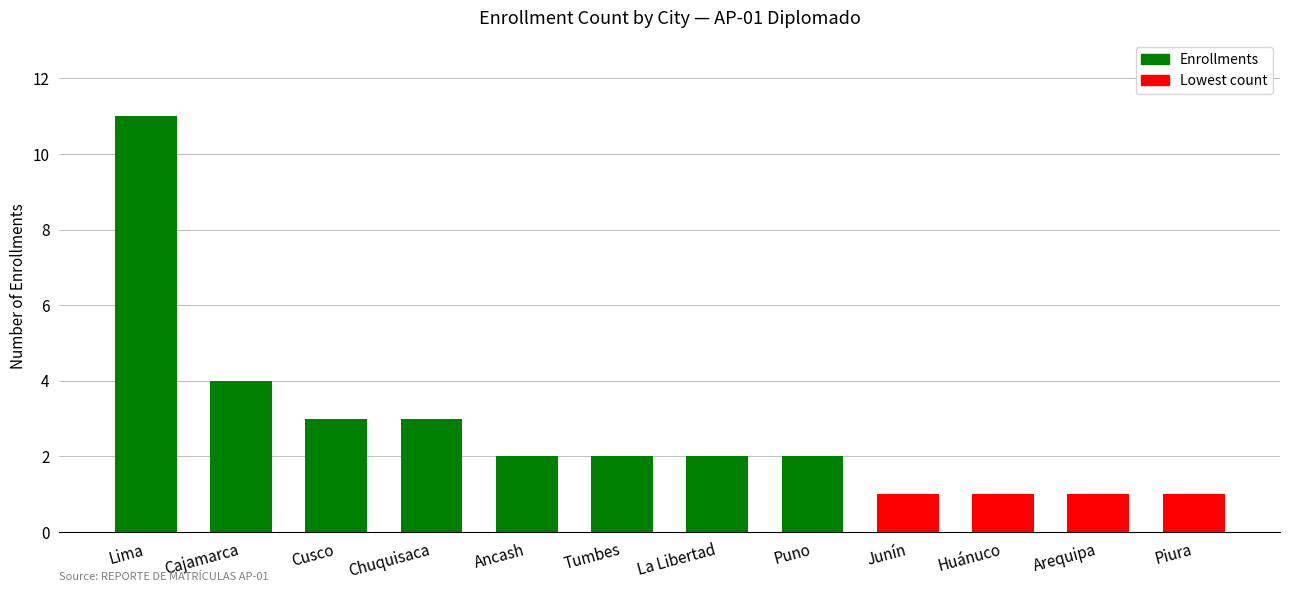

What is the difference between the values at Chuquisaca and Lima?

8